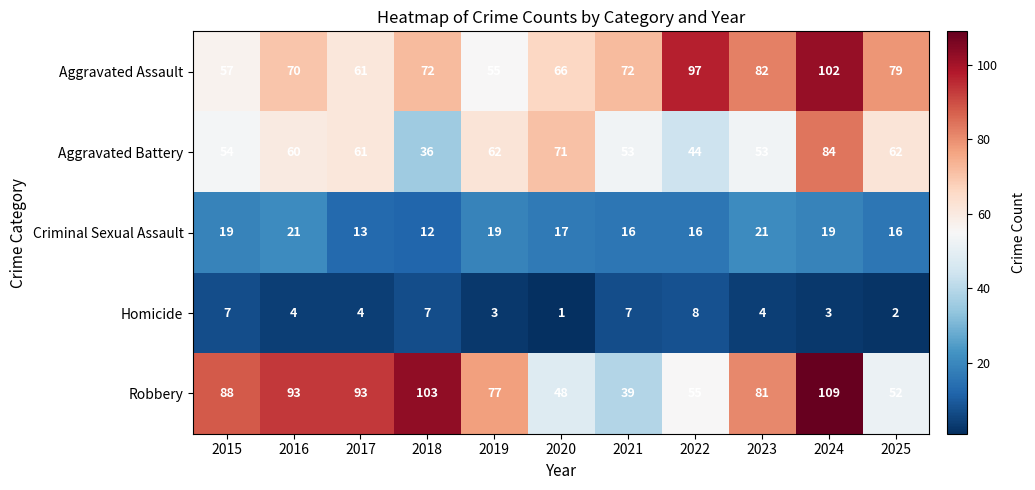

Read the Aggravated Assault value at 2022, to the nearest 5.

95